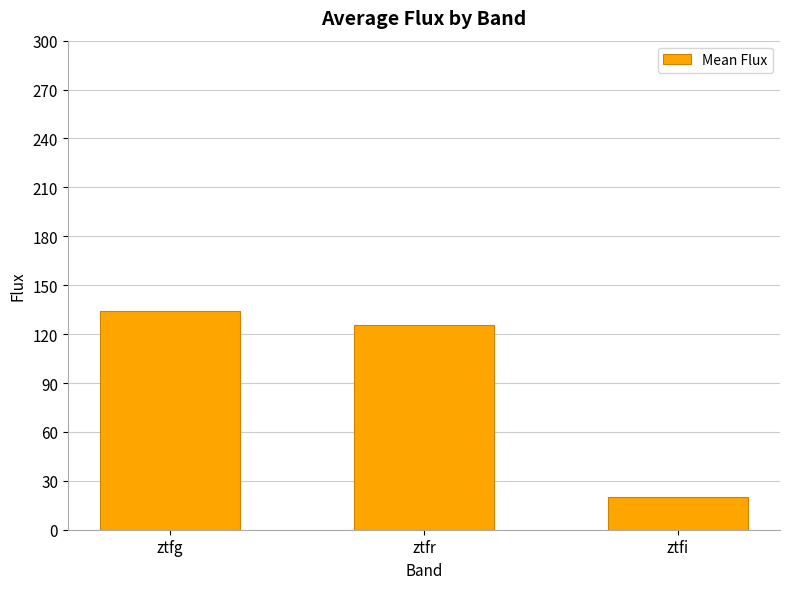

What is the difference between the values at ztfg and ztfr?

8.9